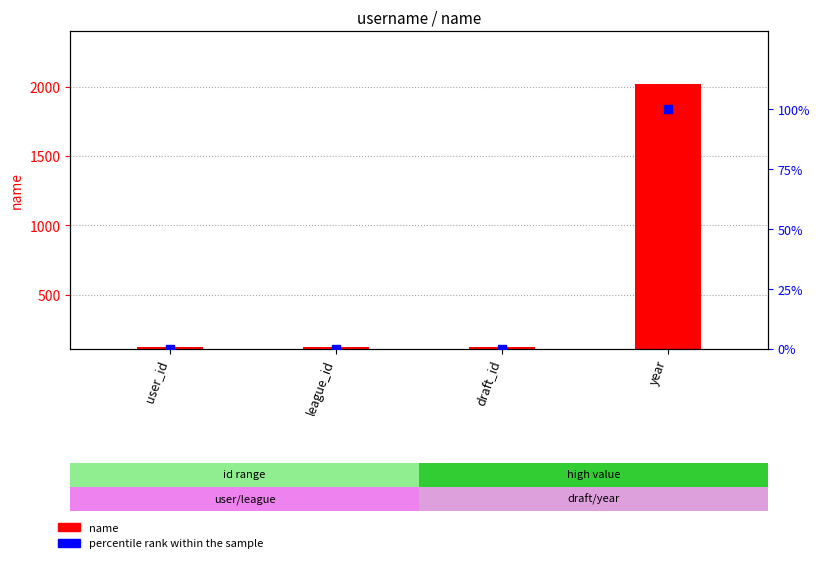

At how many categories does at least one series exceed 1528?

1